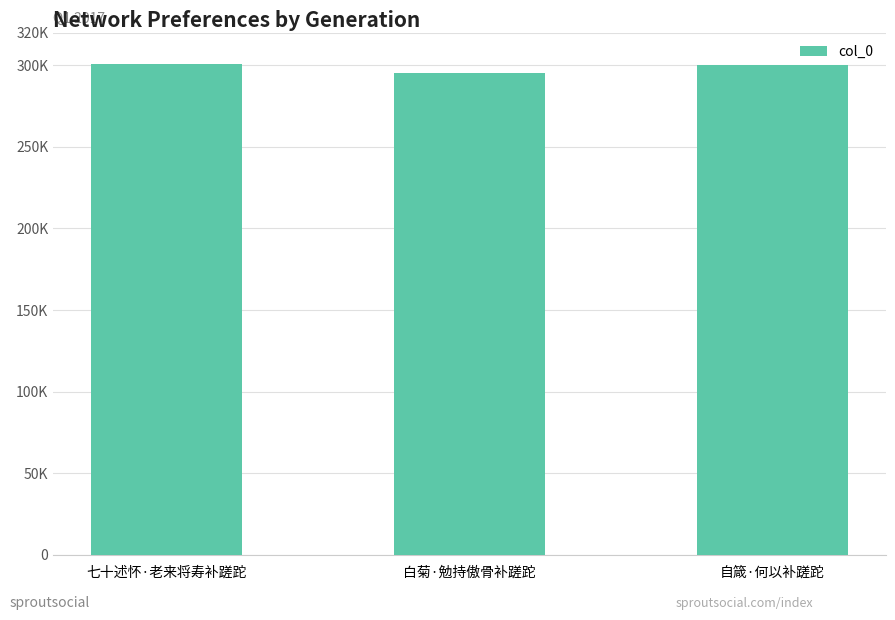

Which label corresponds to the largest value in the chart?

七十述怀·老来将寿补蹉跎